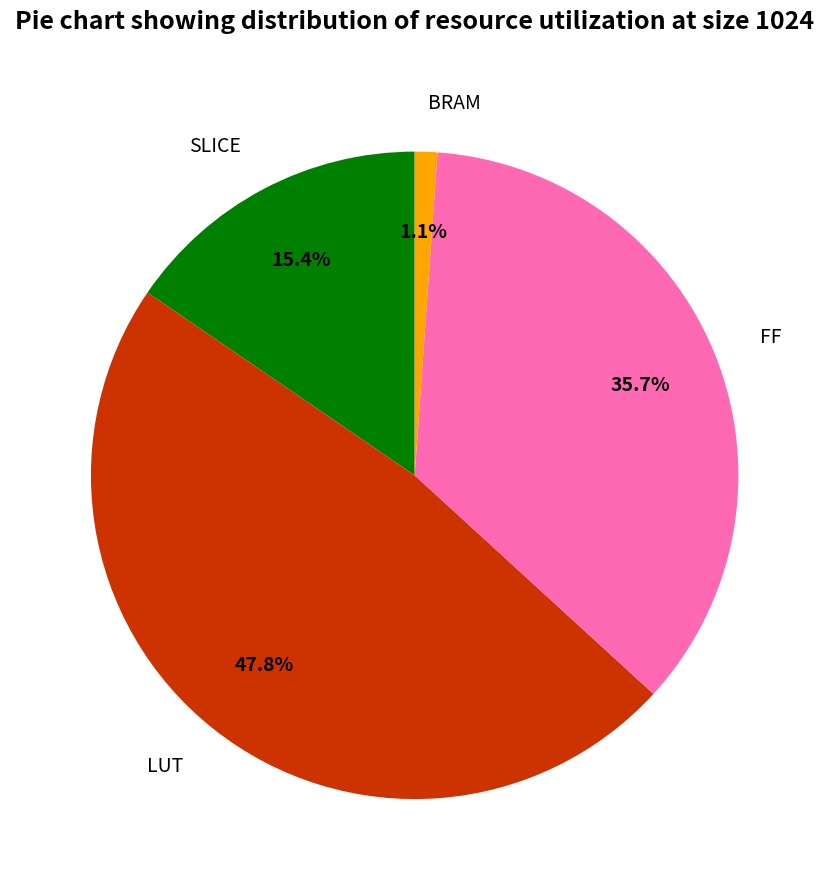

Between SLICE and FF, which is larger?

FF